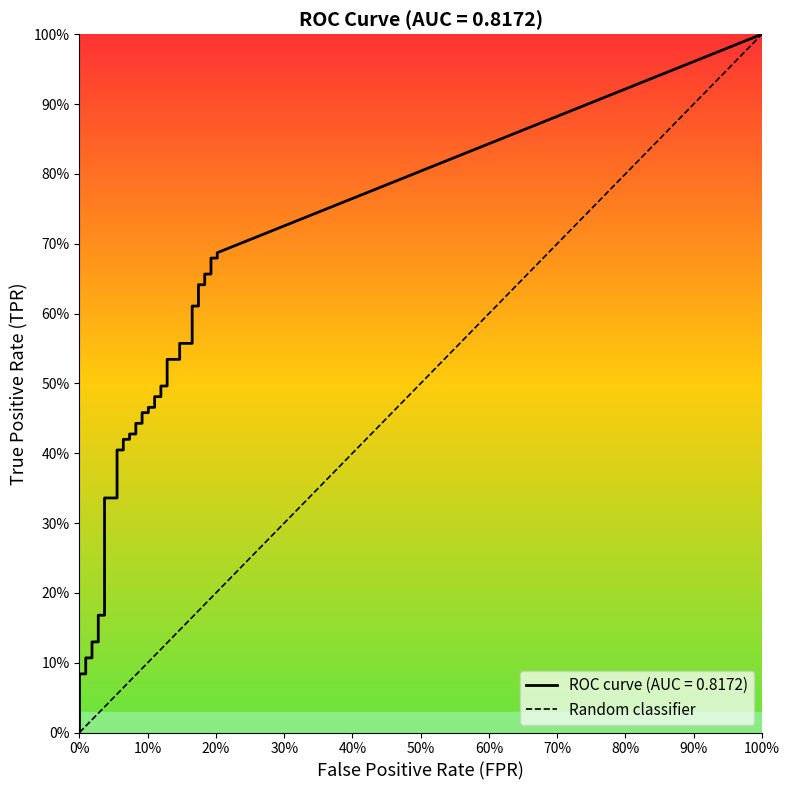

Which has a higher value, 0% or 100%?

100%